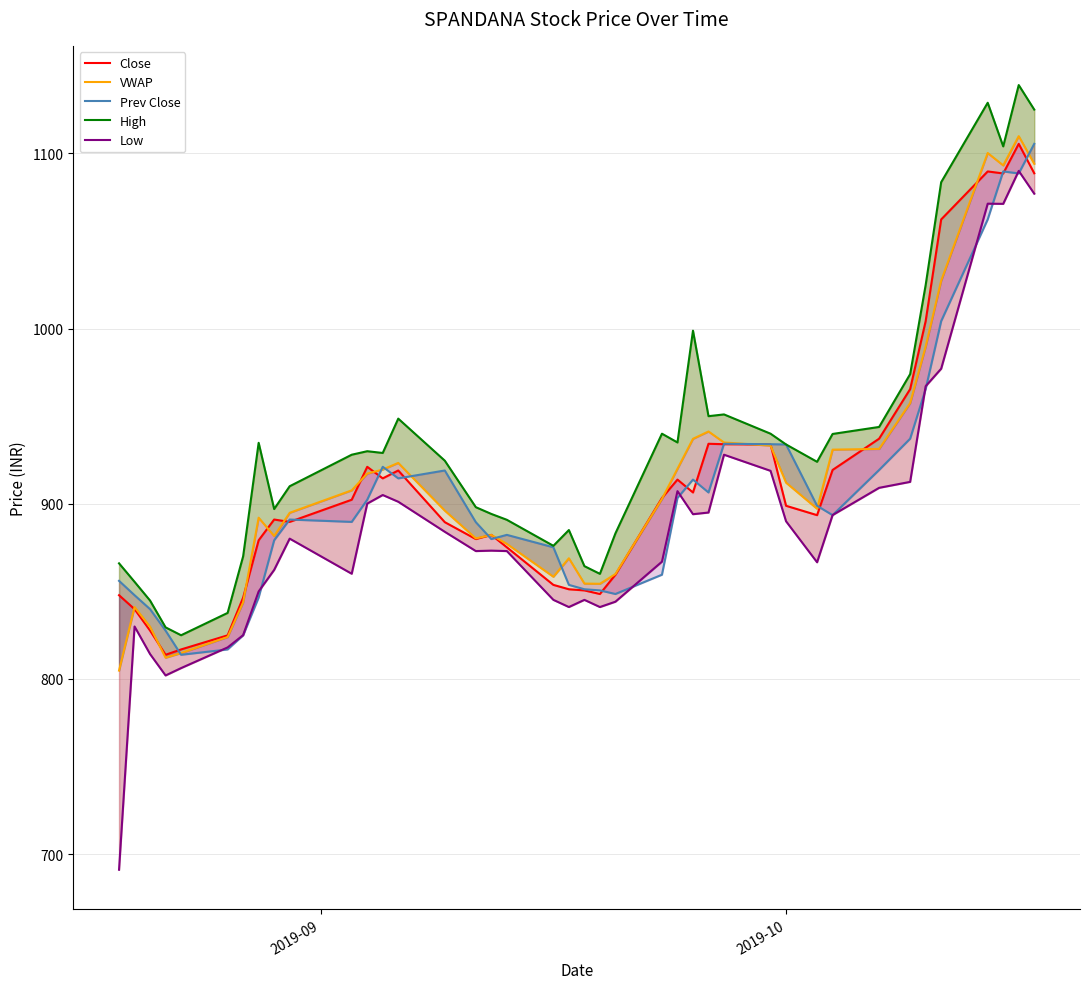

True or false: Low and VWAP cross at least once.

False